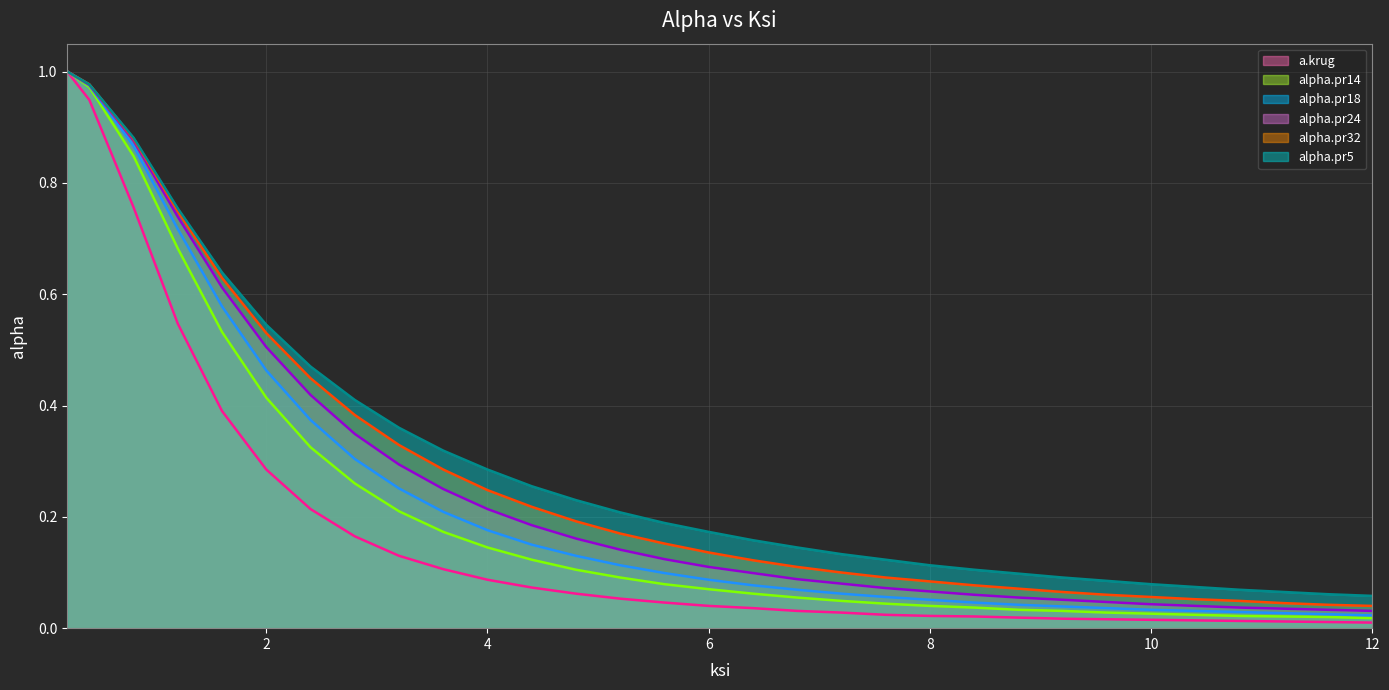

True or false: a.krug (line) has a value of 1.3 at 0.

False